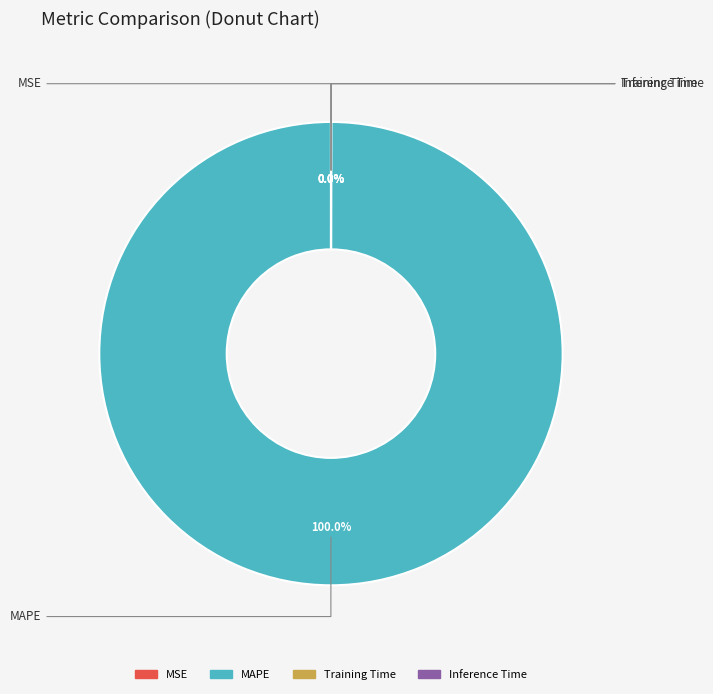

To the nearest percent, what is the average slice percentage?

25%